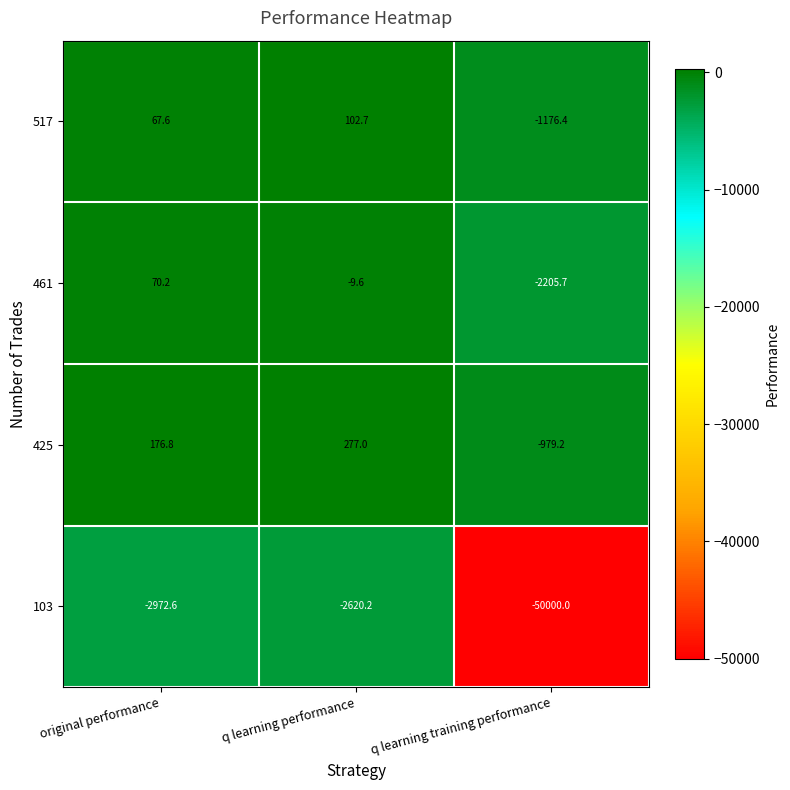

Reading left to right, list all the values displayed in this chart.

517: original performance=67.6	q learning performance=102.7	q learning training performance=-1176.4
461: original performance=70.2	q learning performance=-9.6	q learning training performance=-2205.7
425: original performance=176.8	q learning performance=277.0	q learning training performance=-979.2
103: original performance=-2972.6	q learning performance=-2620.2	q learning training performance=-50000.0